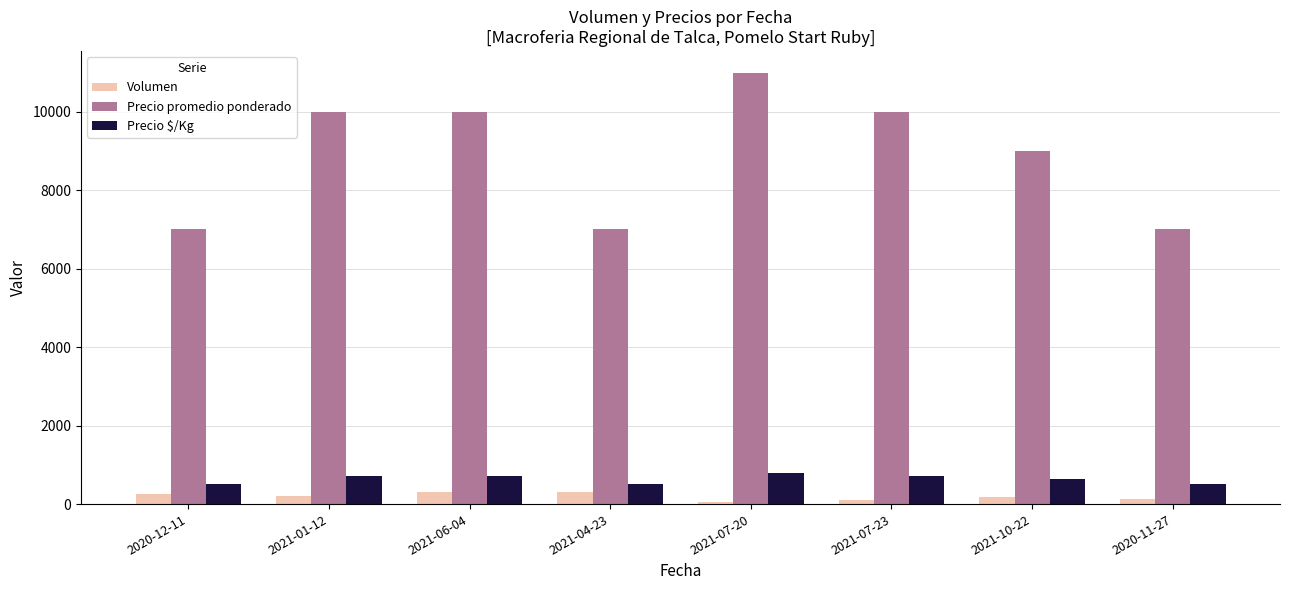

At which label is Precio promedio ponderado closest to 9000?

2021-10-22